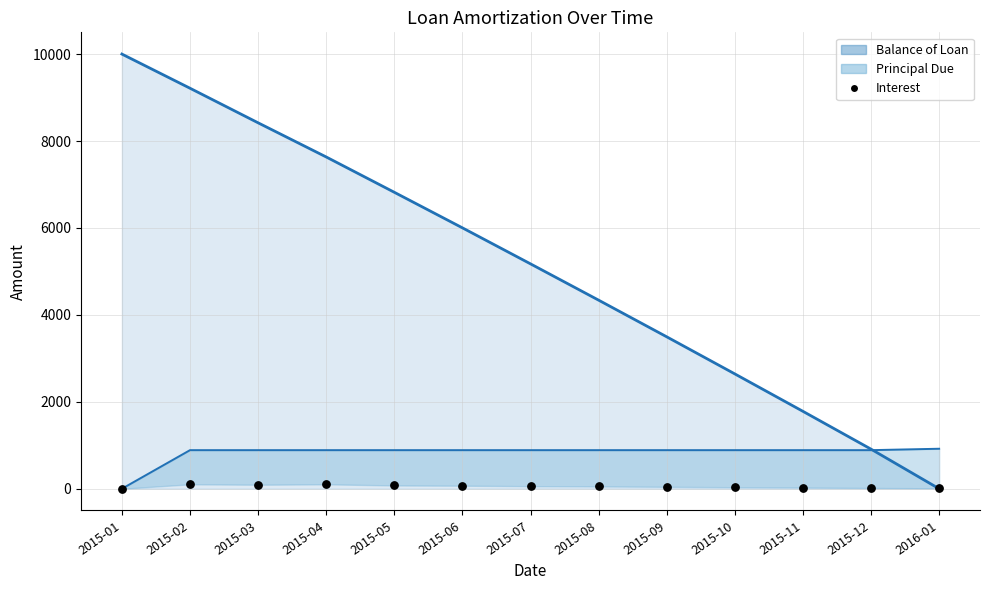

What are all the series names shown in the legend?

Balance of Loan (line), Principal Due (line), Interest